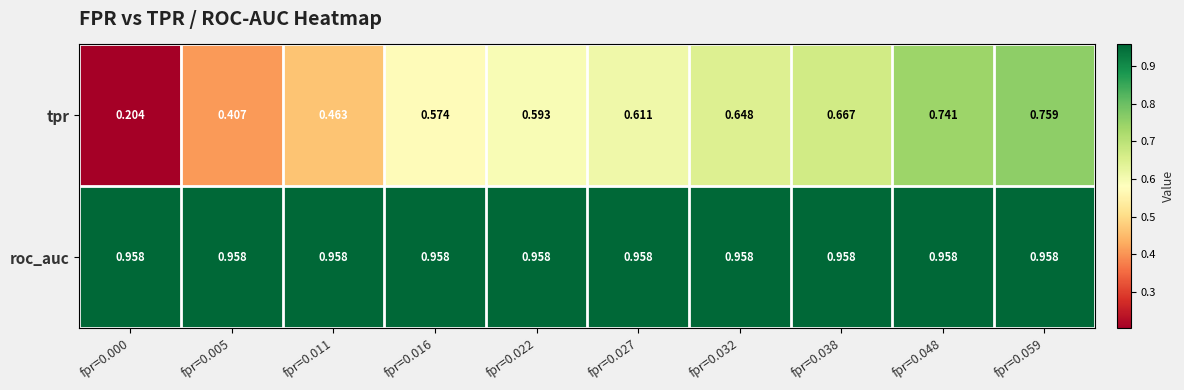

Which series has the widest spread of values?

tpr